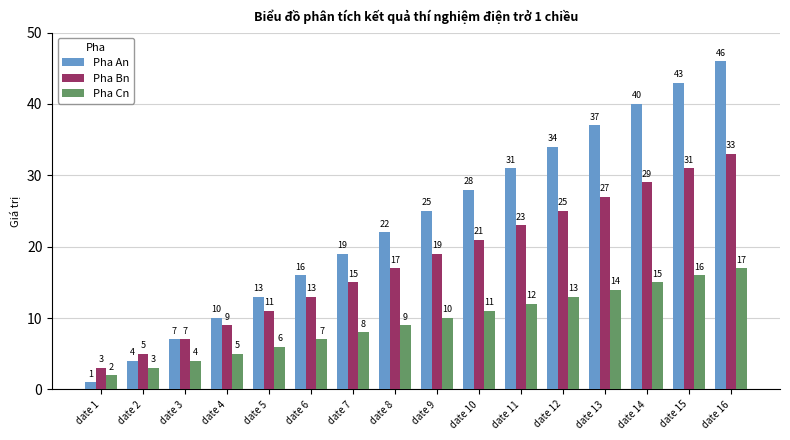

Rank the categories by Pha Bn value from highest to lowest.

date 16, date 15, date 14, date 13, date 12, date 11, date 10, date 9, date 8, date 7, date 6, date 5, date 4, date 3, date 2, date 1